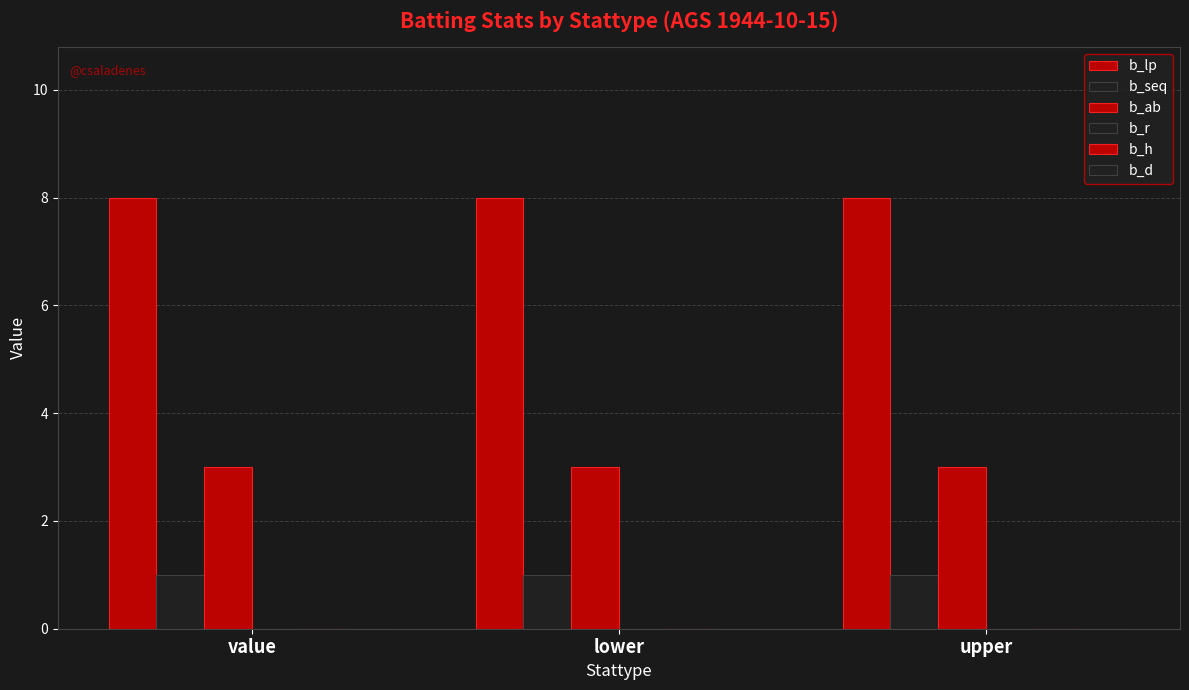

Are the bars grouped side by side (vs. stacked)?

Yes